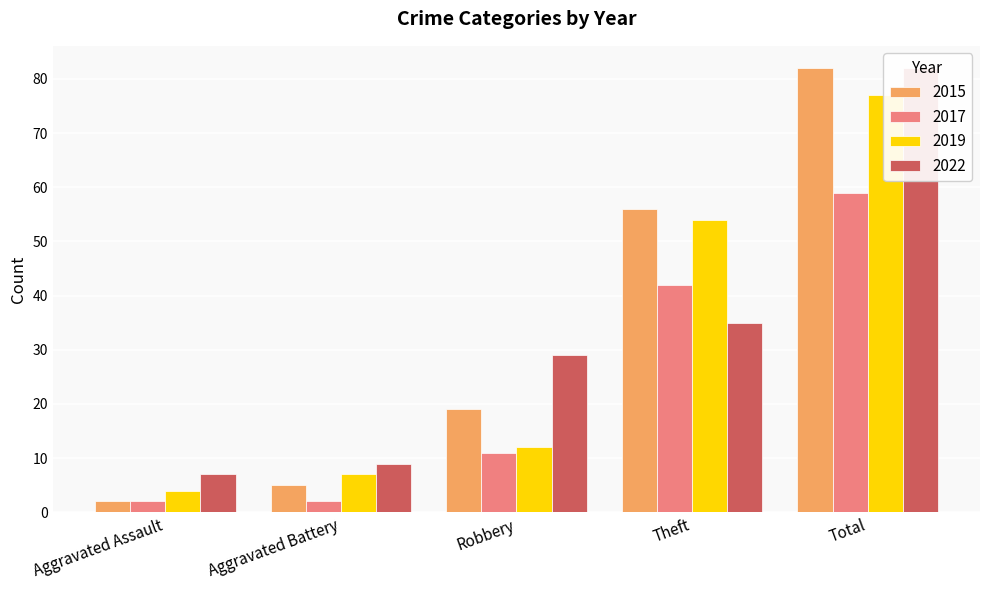

How many values in the 2017 series exceed 11?

2